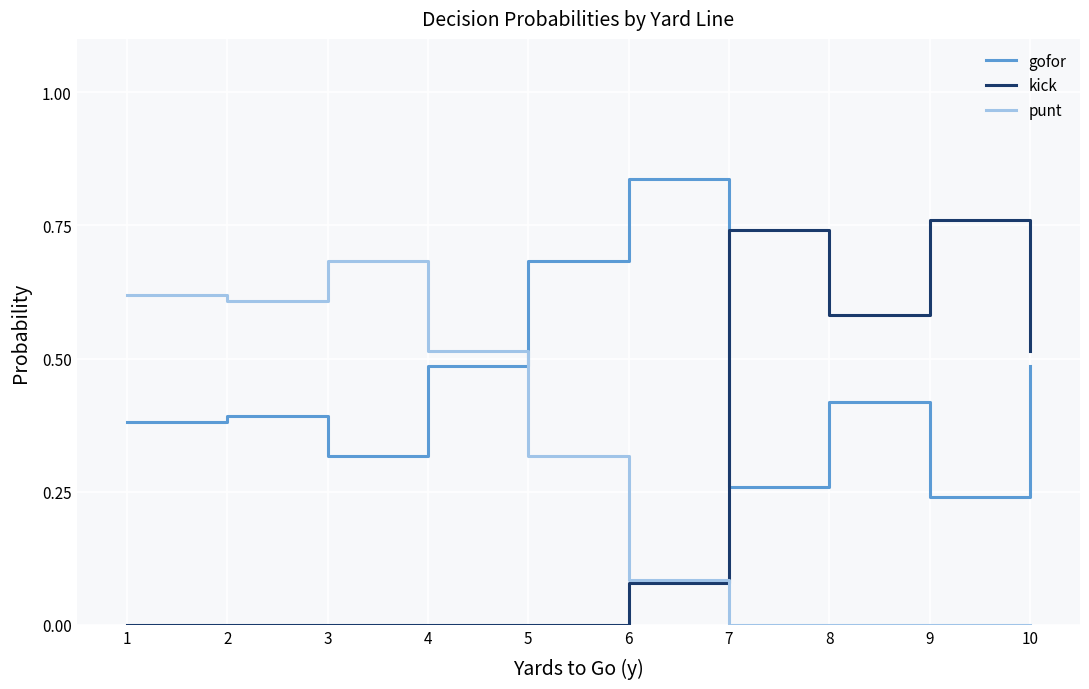

Does the chart display data point markers on the line(s)?

No